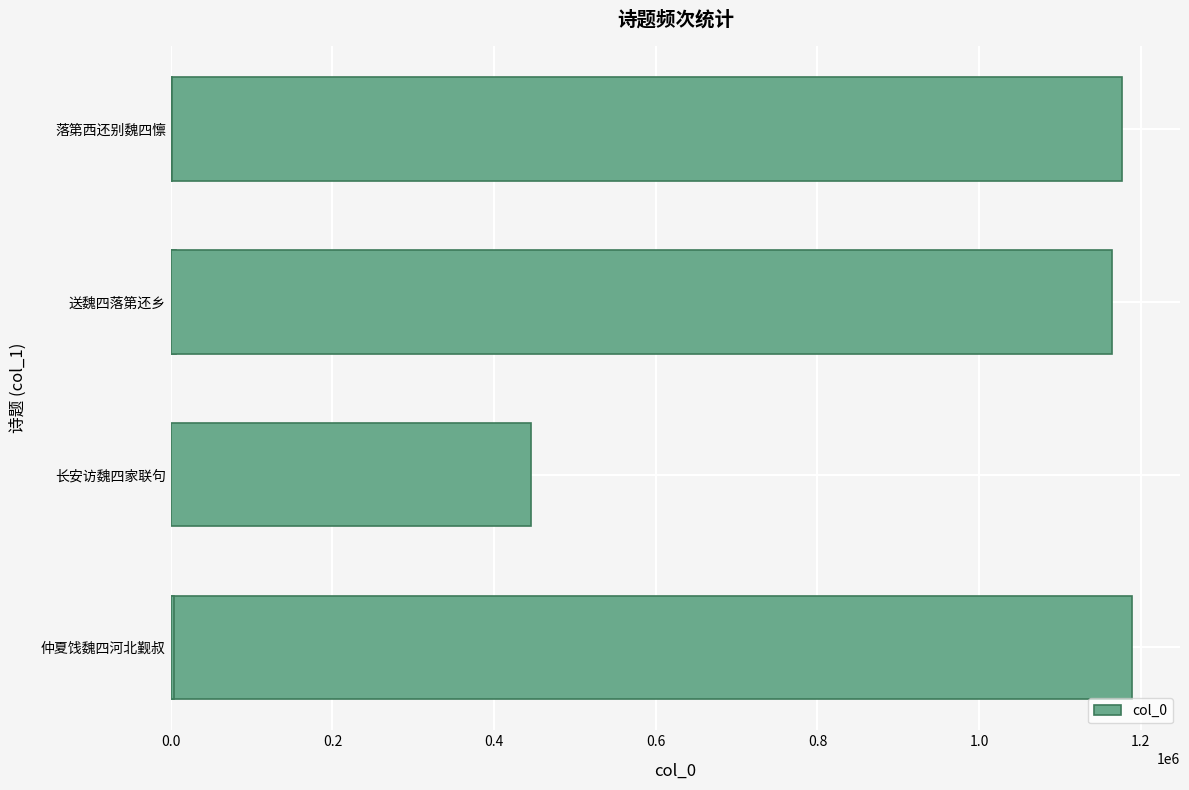

The value at 0.0 is 1189005. True or false?

True